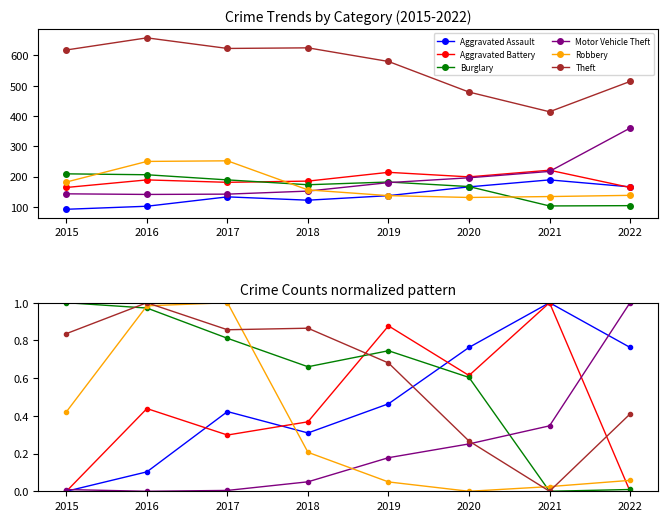

In Motor Vehicle Theft, how many points are lower than both neighbors (excluding endpoints)?

1